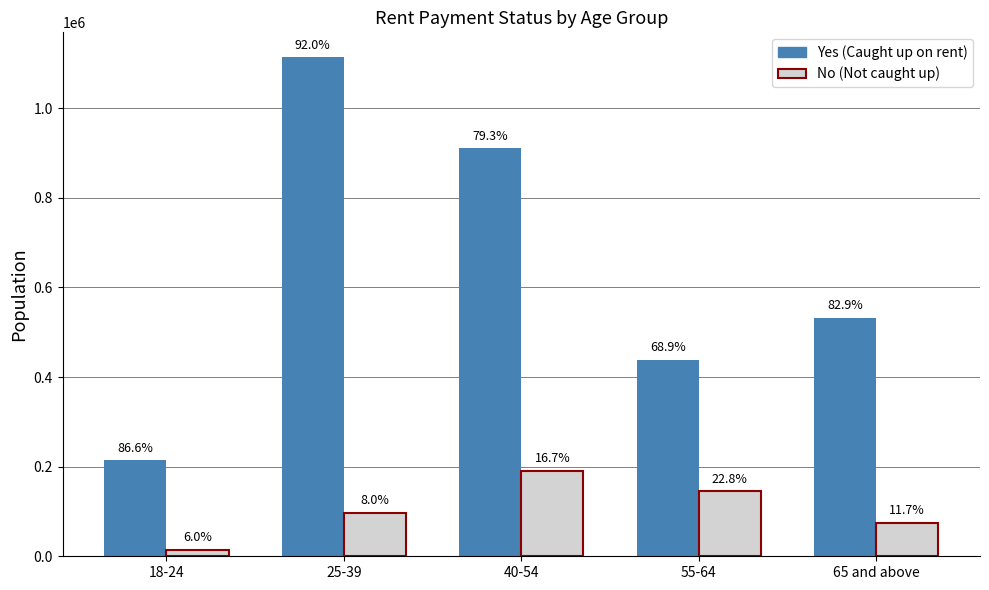

Reading right to left, extract all data points from this chart.

Yes (Caught up): 531585	438888	910429	1113477	213733
No (Not caught up): 74781	145062	191361	96706	14914